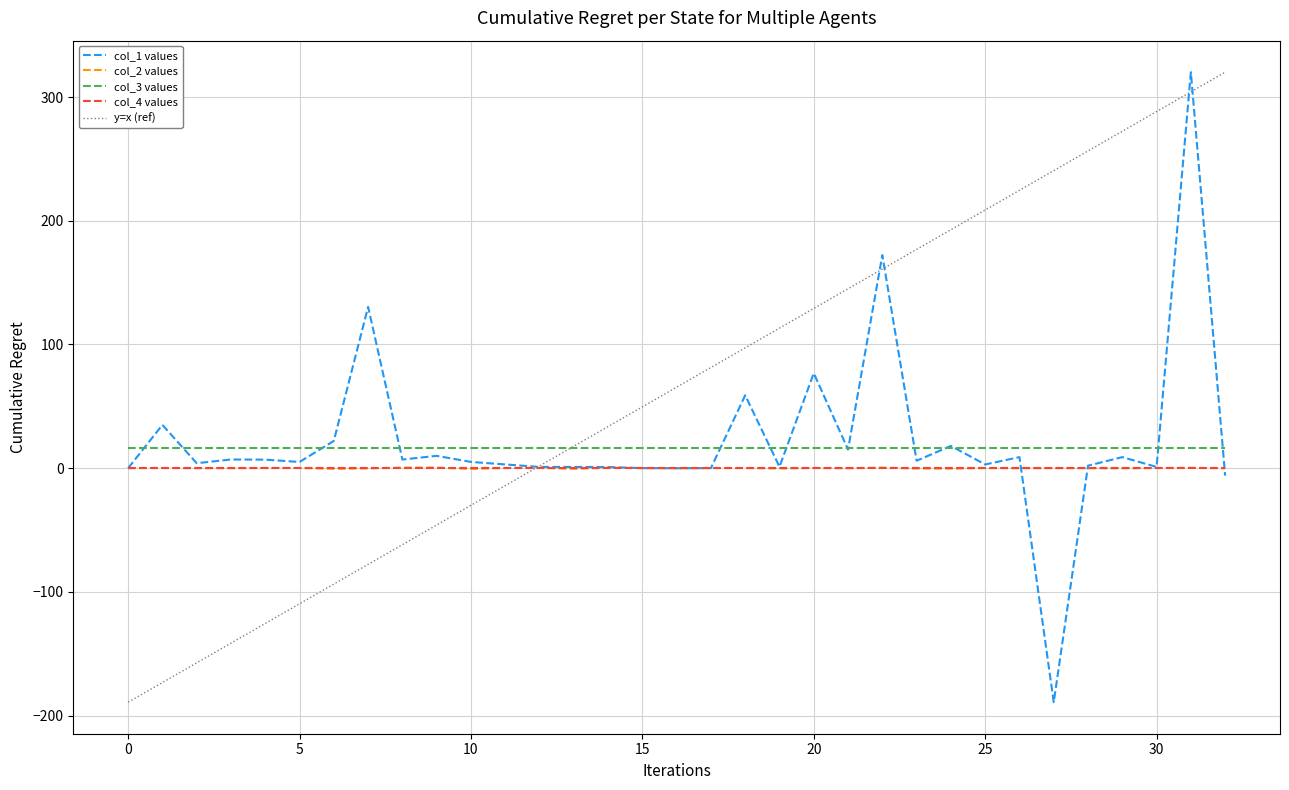

Where is col_1 nearest to the value 65?

18